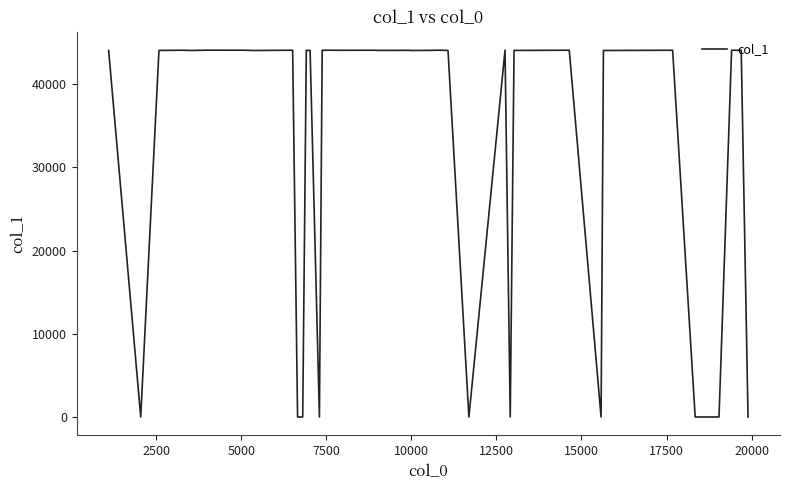

What is the greatest value displayed?

44060